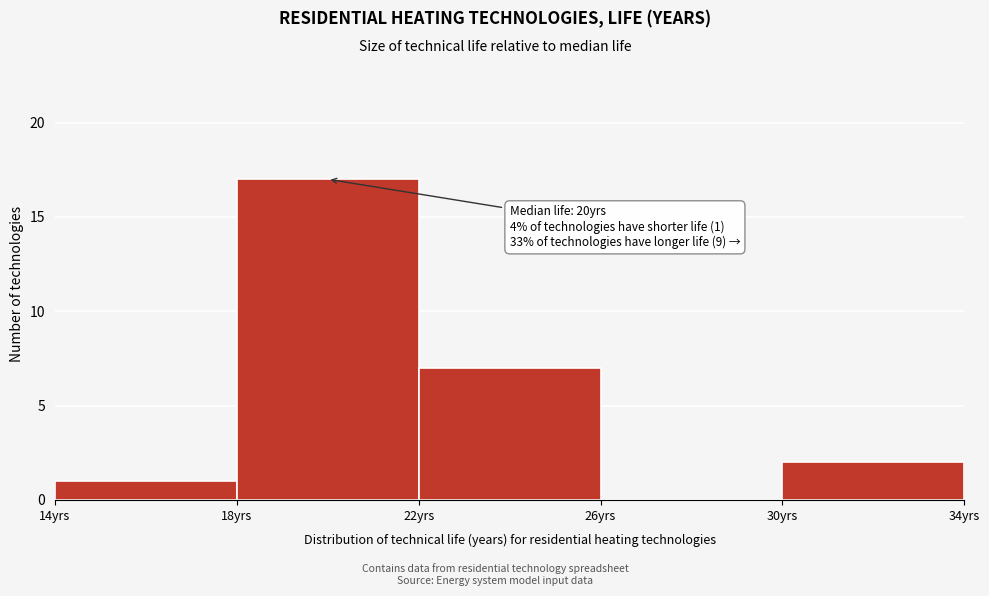

Over which range of the x-axis is the bar tallest?

18 to 22